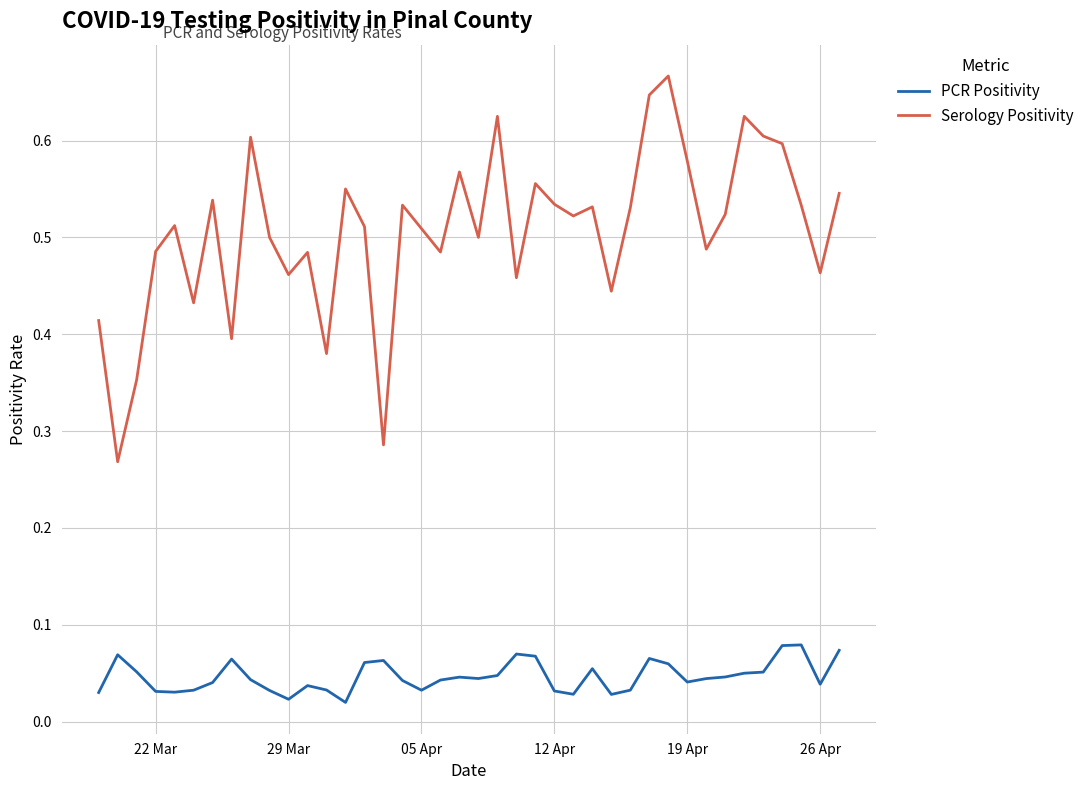

List the series in order of their peak value, highest first.

Serology Positivity, PCR Positivity